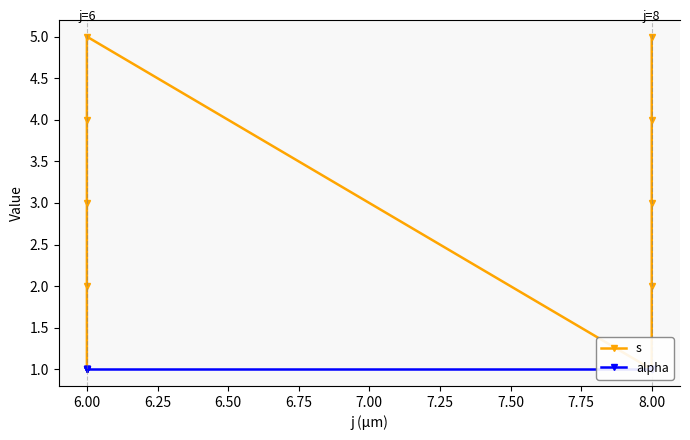

Does the chart have visible grid lines?

No